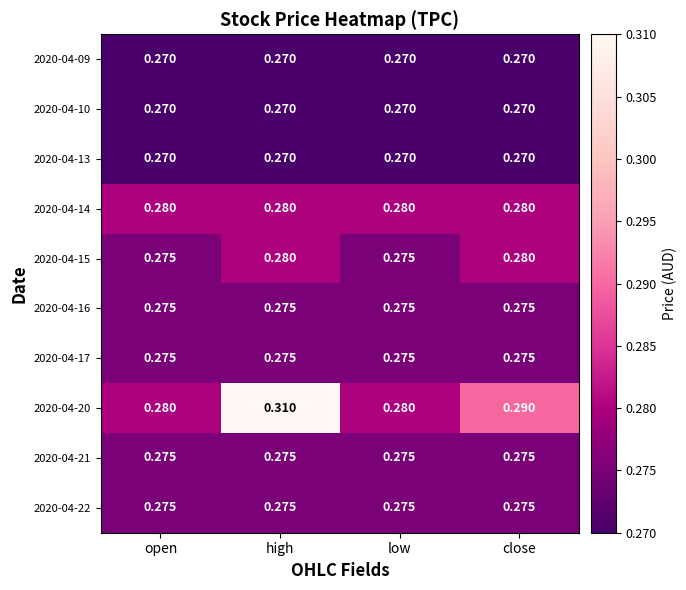

At which label does 2020-04-20 reach its peak?

high